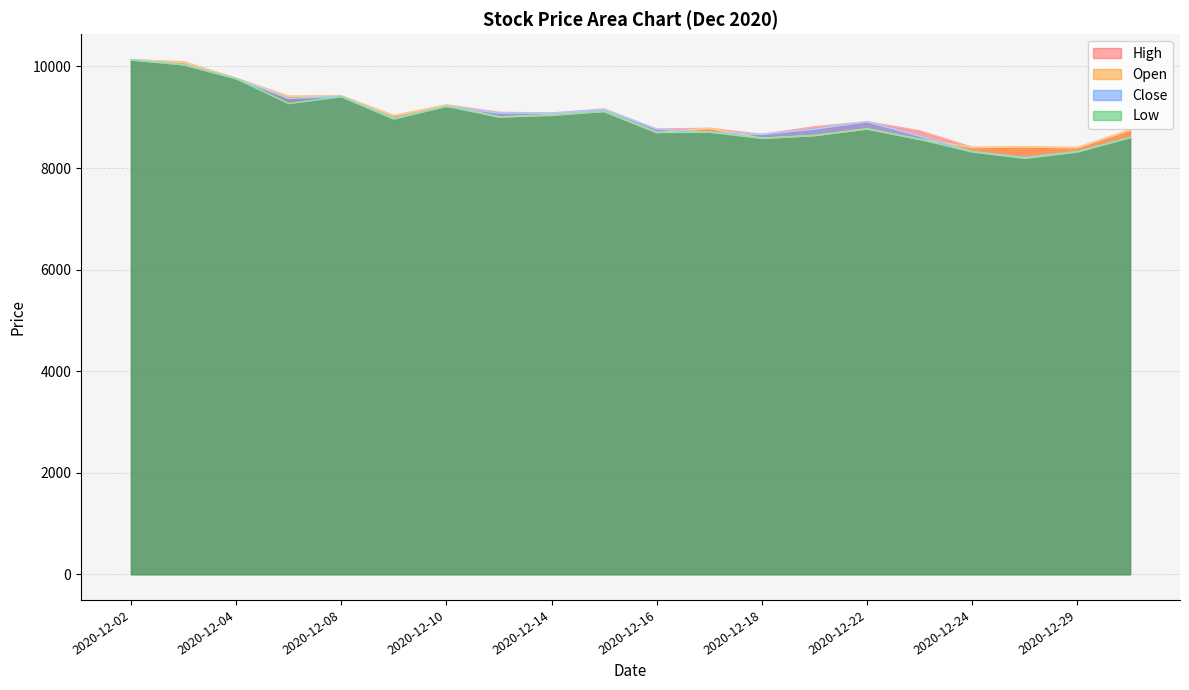

True or false: Close has more than 1 points higher than both neighbors.

True